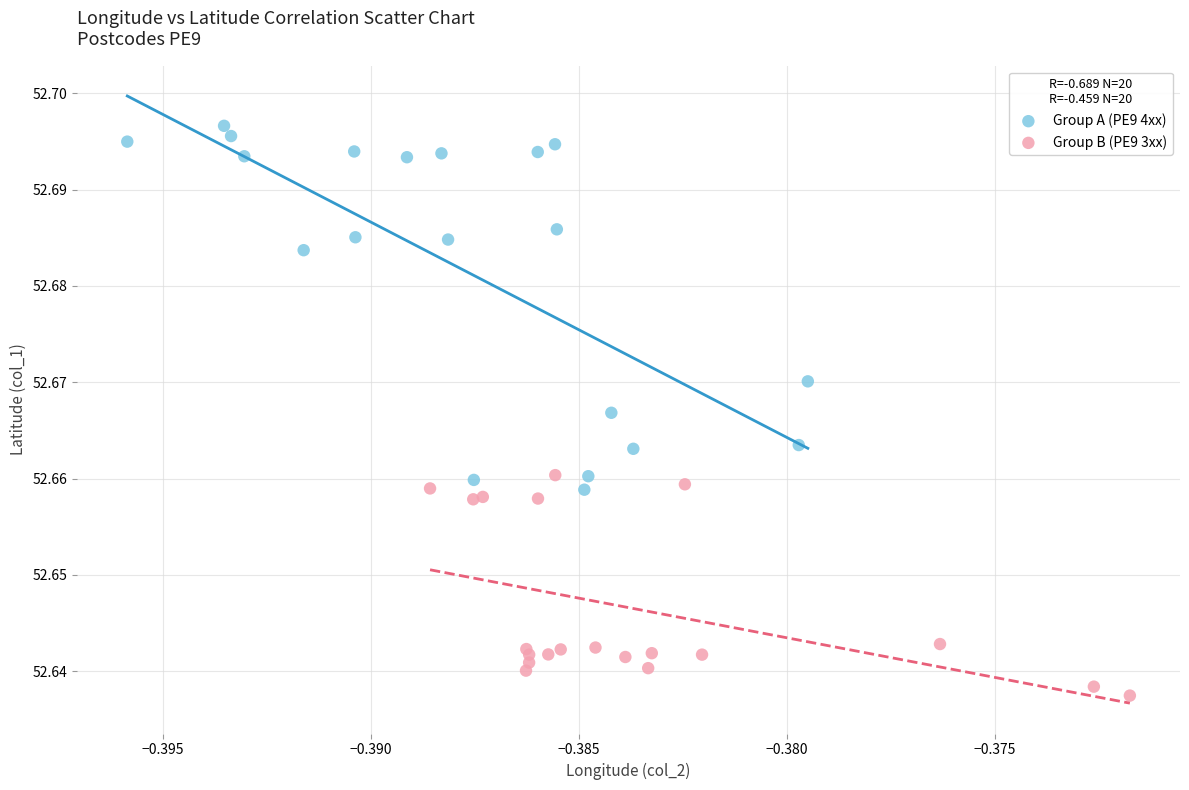

Which series contains the lowest Y value?

Group B (PE9 3xx)